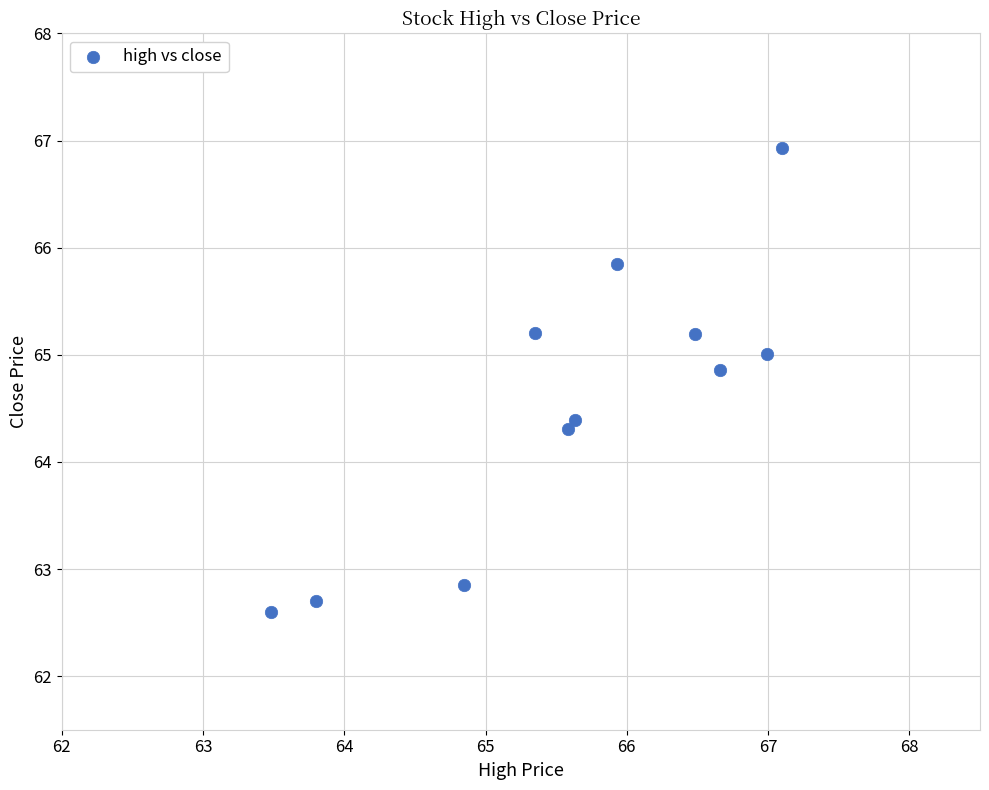

What is the range of X values (max minus min)?

3.6